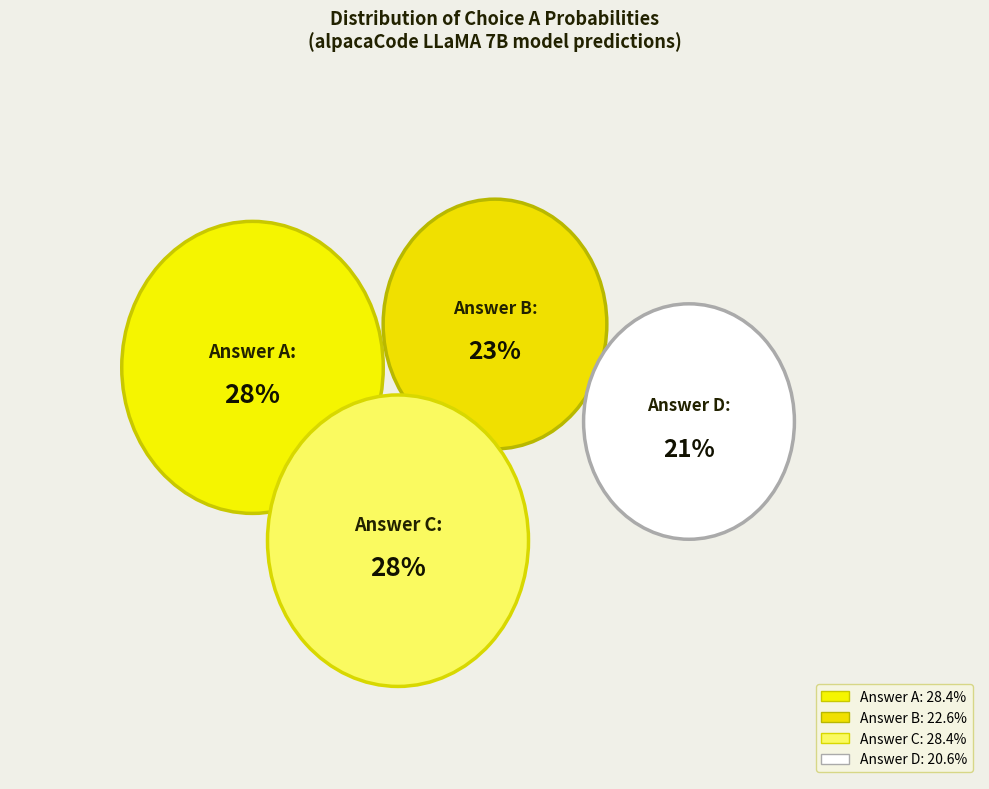

Combined, do B and B account for over 50%?

No